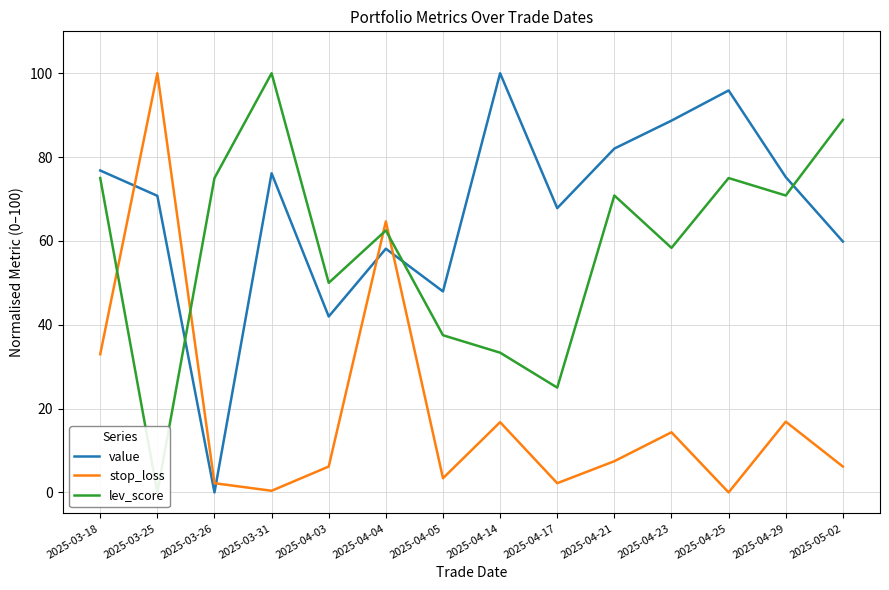

List the series in order of their peak value, lowest first.

lev_score, stop_loss, value